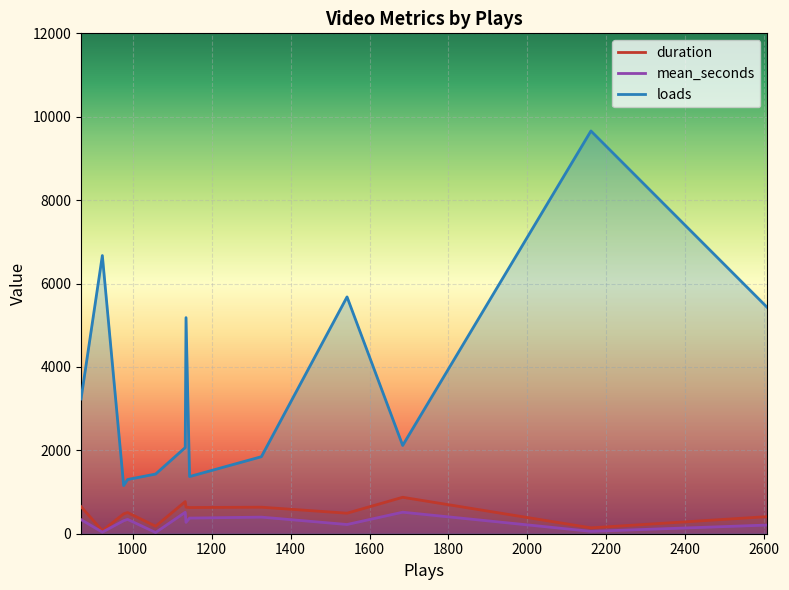

At which label is loads closest to 5407?

2608